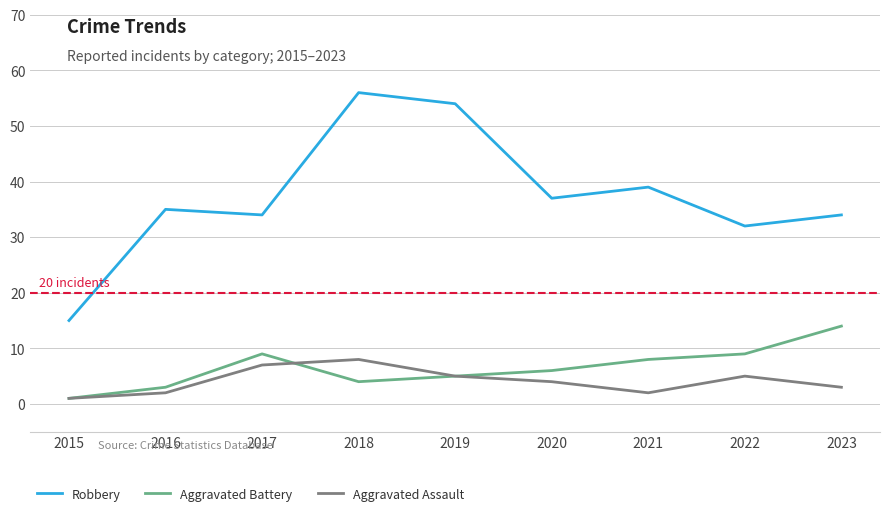

True or false: Robbery and Aggravated Assault intersect in this chart.

False